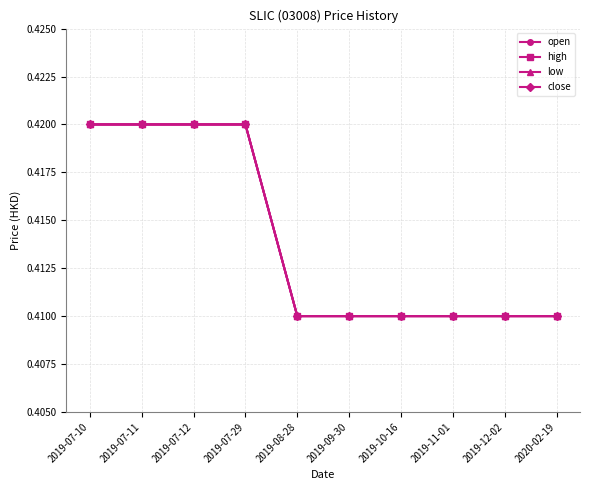

Is this an area chart (filled region under the line)?

No